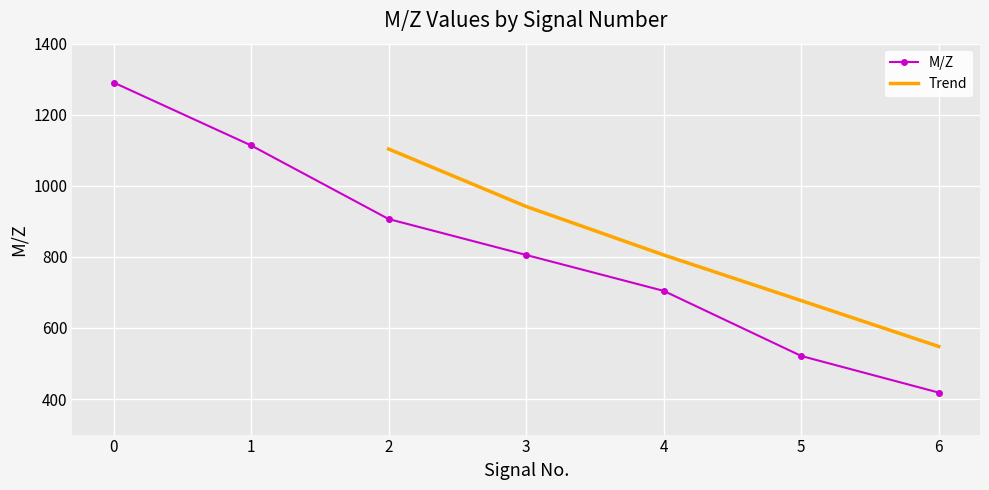

What is the difference between the second highest and second lowest values?

592.3